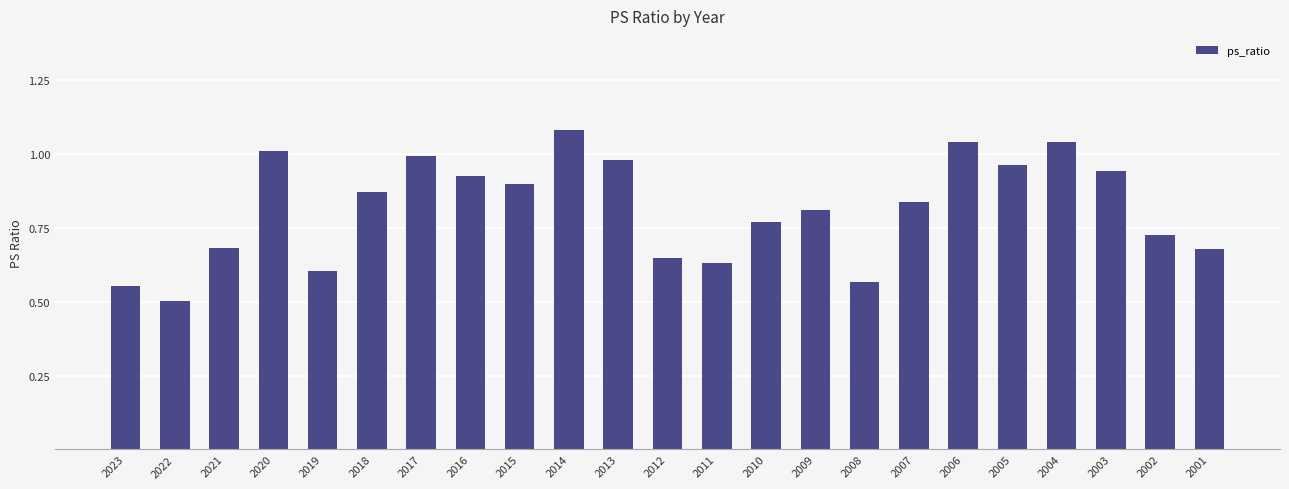

What is the smallest value displayed?

0.5